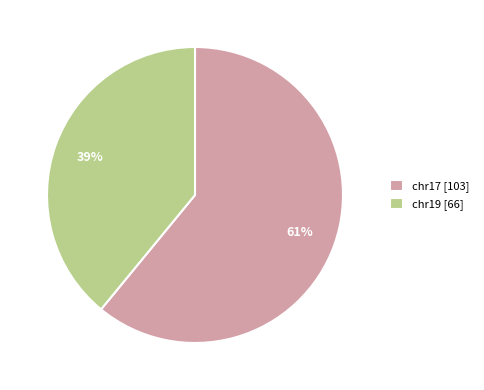

Is it true that chr17 is 19% of the pie?

False